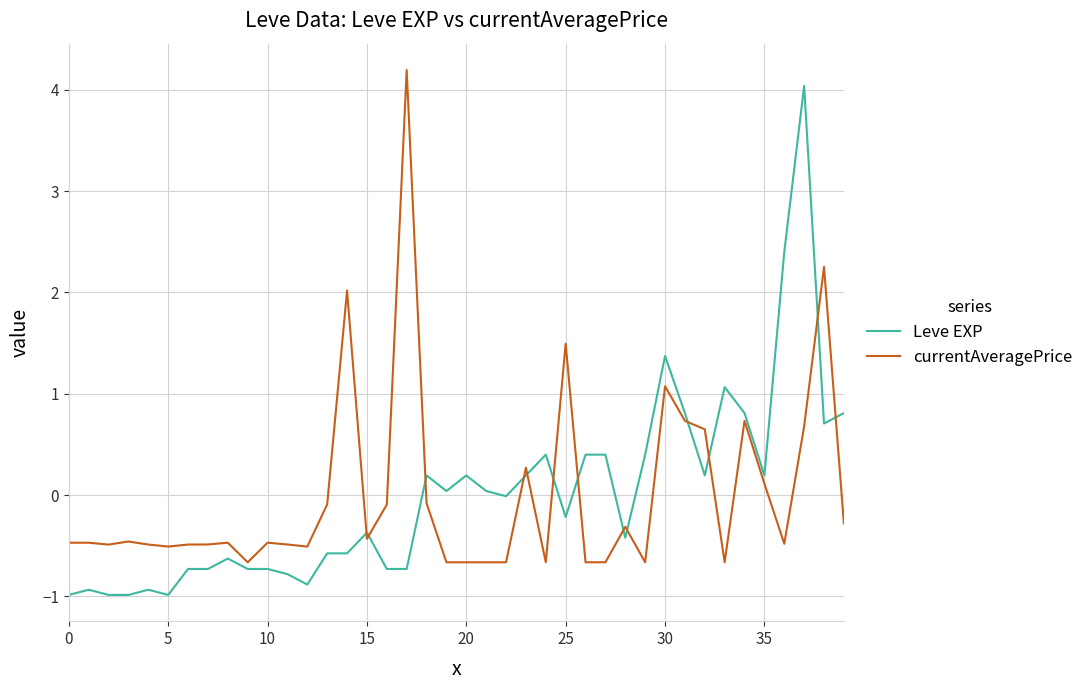

True or false: currentAveragePrice and Leve EXP cross at least once.

True